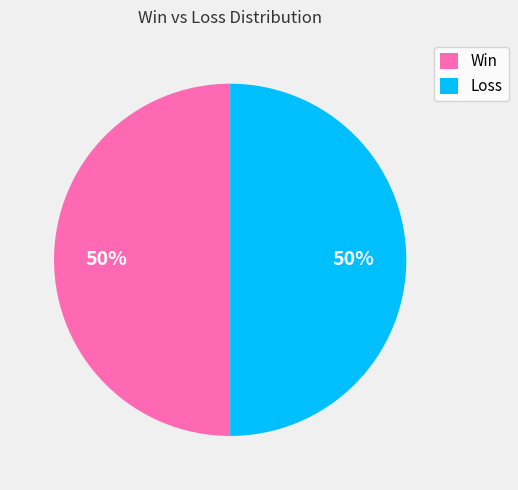

To the nearest percent, what portion does Loss represent?

50%